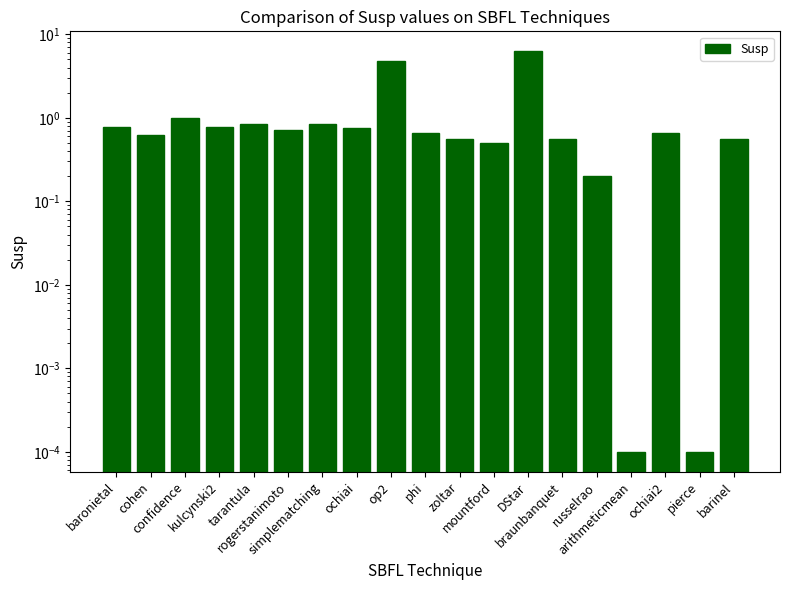

What is the difference between the maximum and minimum values?

6.2